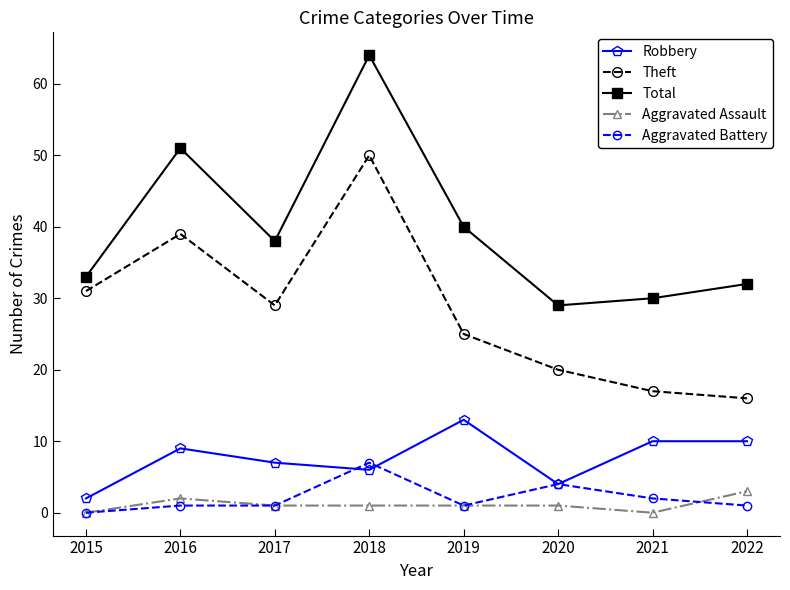

The value of Aggravated Battery at 2022 is 1. True or false?

True